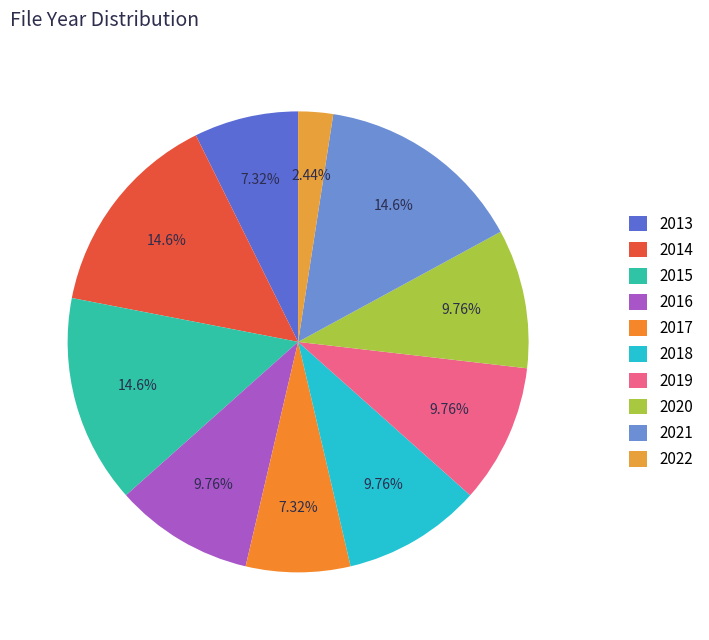

Count the number of slices in the pie.

10